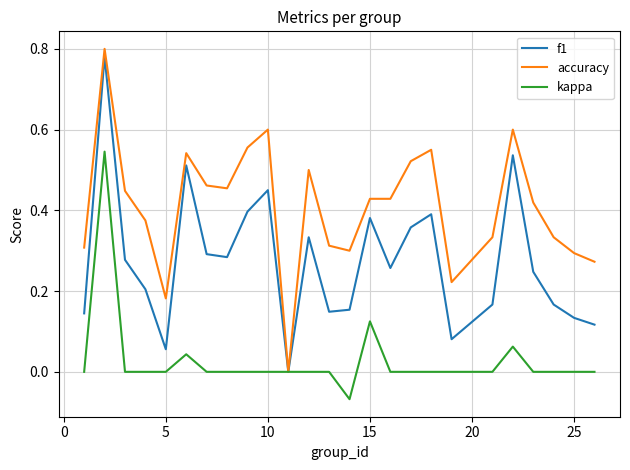

Which series has the largest total across all categories?

accuracy